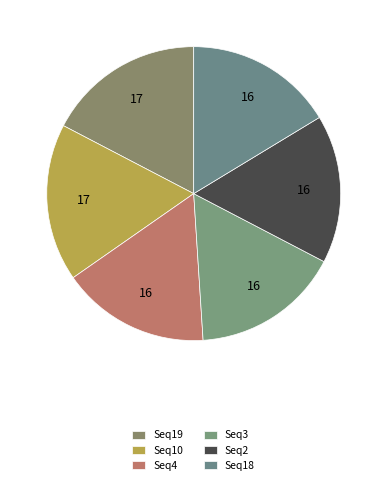

Count the number of slices in the pie.

6